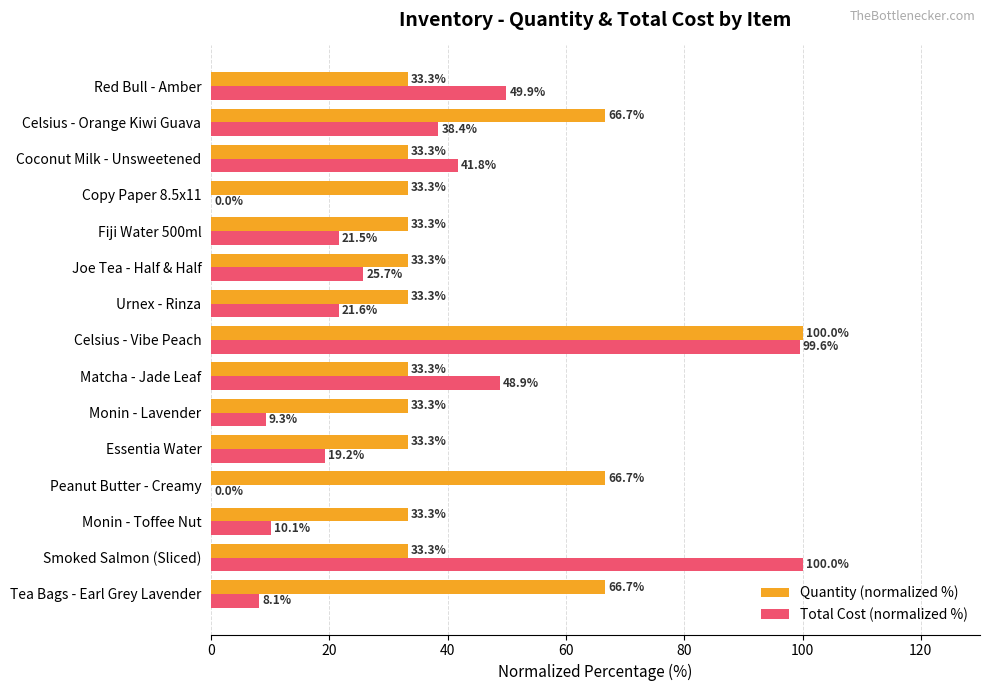

What is the sum of the Total Cost (normalized %) values at Smoked Salmon (Sliced) and Coconut Milk - Unsweetened?

141.8